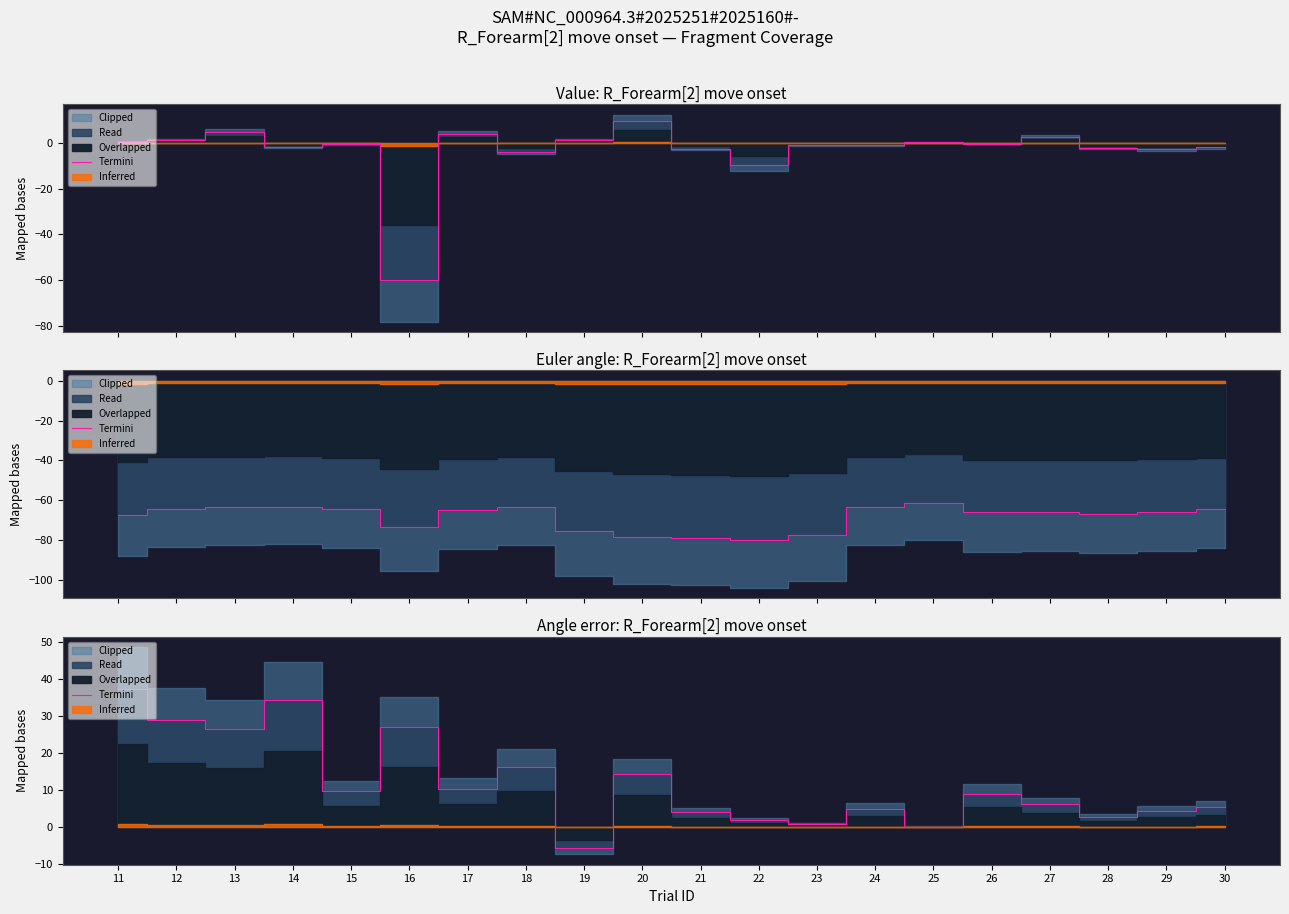

Rank the categories by value from lowest to highest.

19, 25, 23, 22, 28, 21, 29, 24, 30, 27, 26, 15, 17, 20, 18, 13, 16, 12, 14, 11